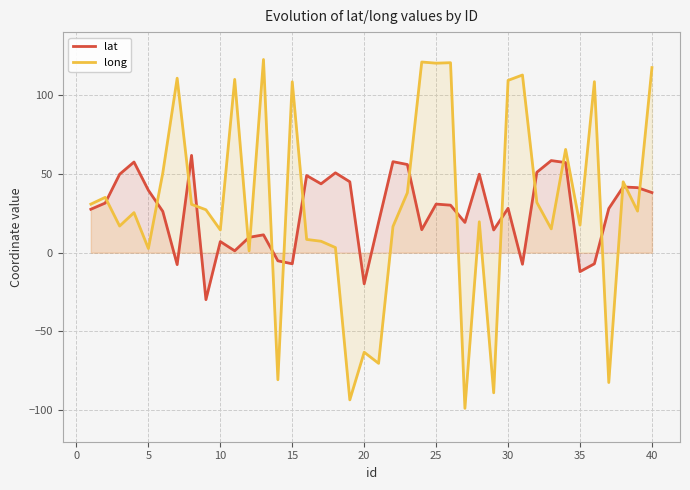

Is it true that long equals 14.4 at 10?

True